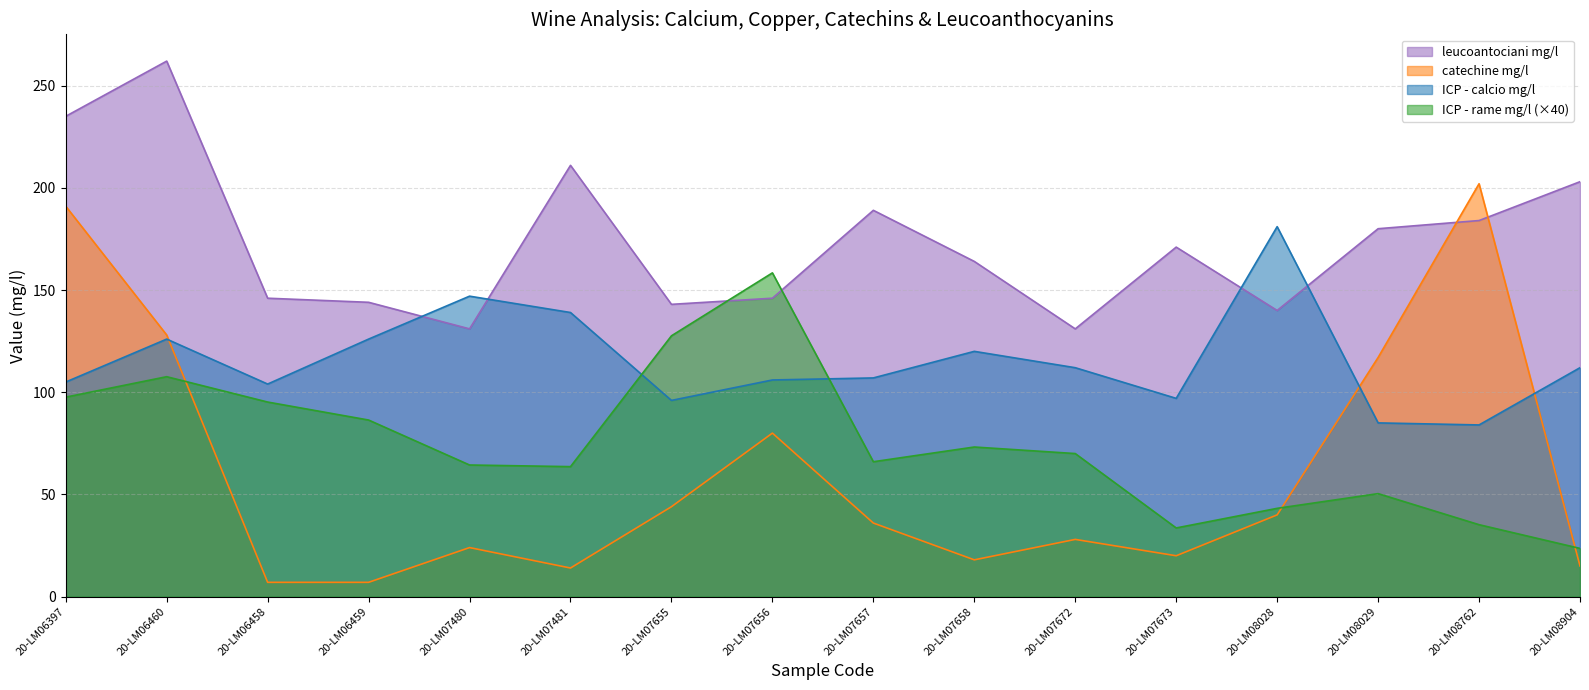

How many distinct data groups are displayed?

4